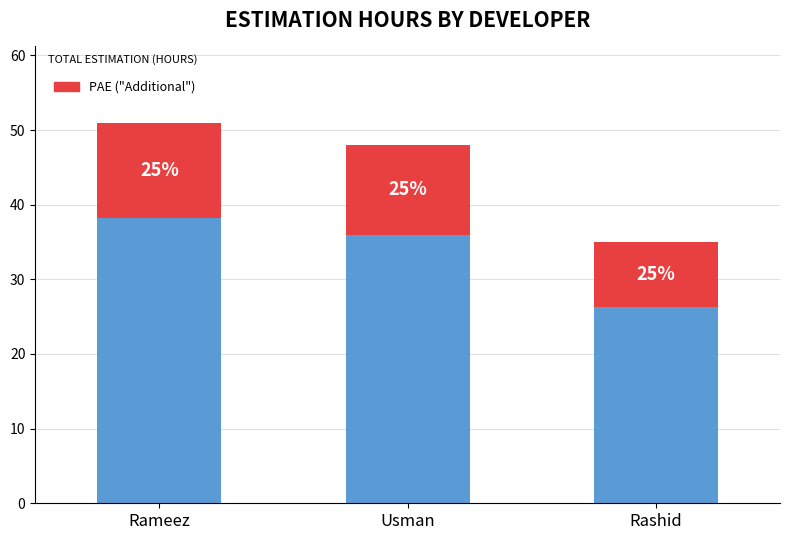

How many bars are there in total?

3